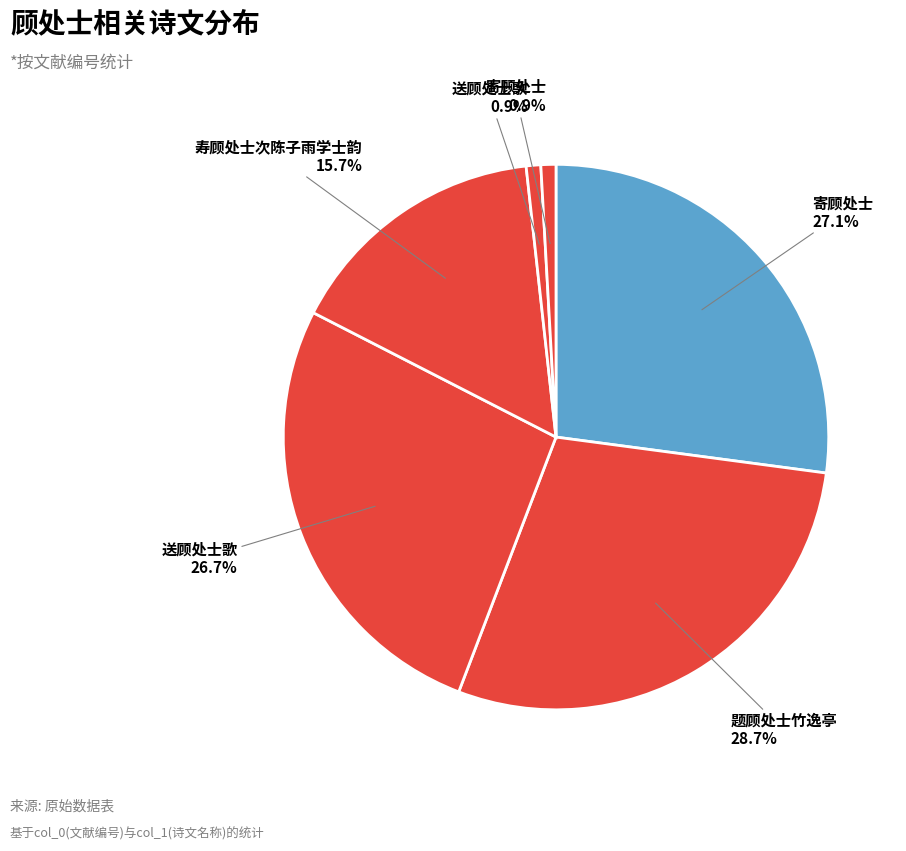

Which slice is the largest?

题顾处士竹逸亭